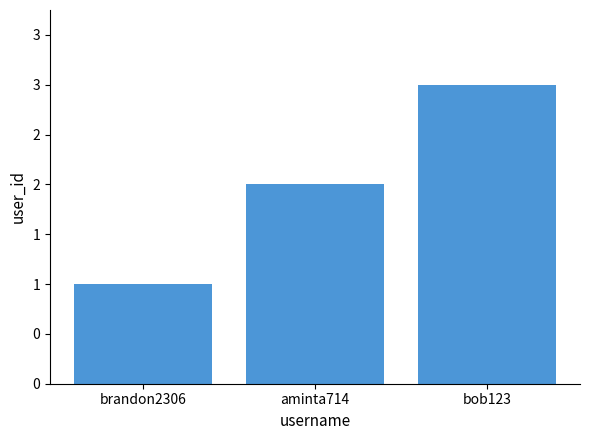

Which has a higher value, brandon2306 or bob123?

bob123